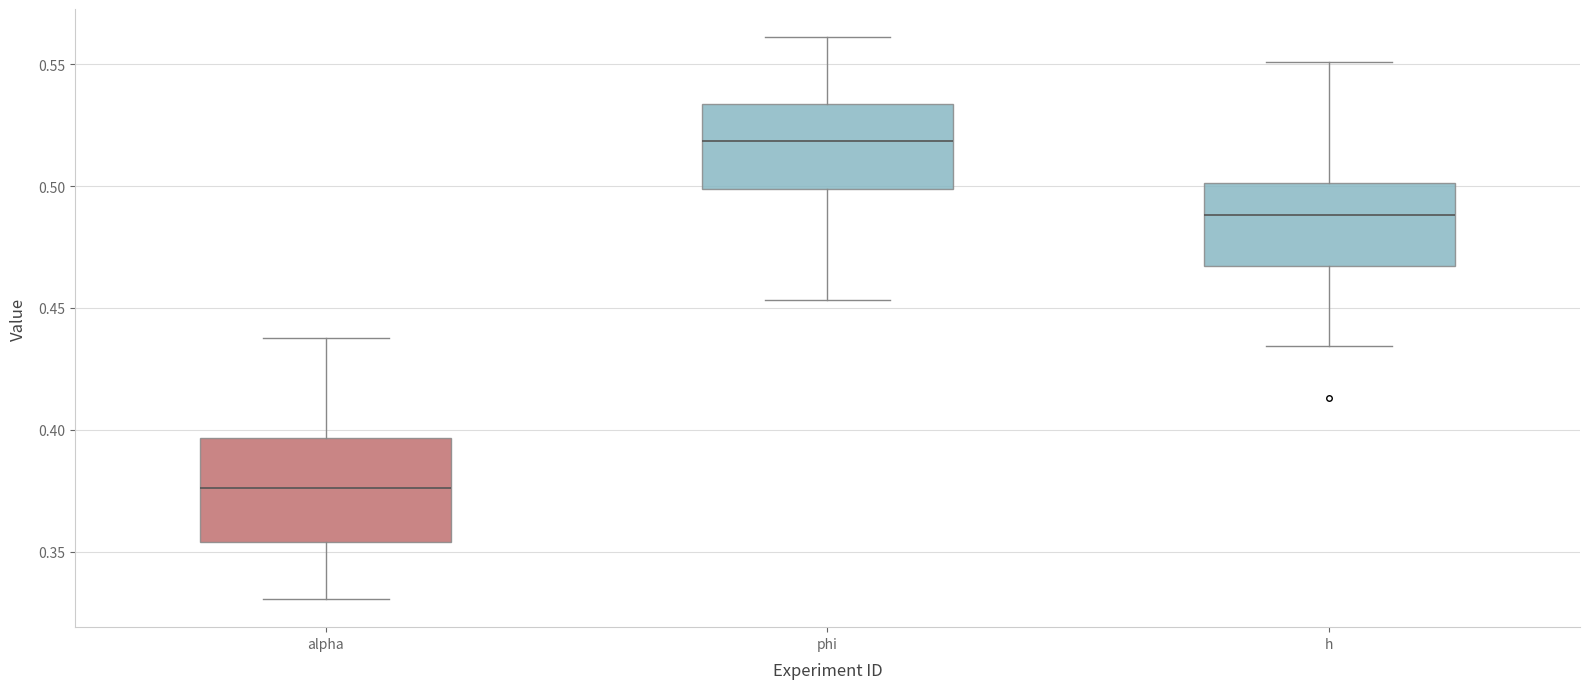

Reading left to right, read every box against the y-axis: the position of its median line, the range the box covers, and the ends of its whiskers. The values are not printed on the chart, so give them approximately, as read against the axis.

alpha: median 0.375, box 0.355 to 0.395, whiskers 0.330 to 0.435
phi: median 0.520, box 0.500 to 0.535, whiskers 0.455 to 0.560
h: median 0.490, box 0.465 to 0.500, whiskers 0.435 to 0.550